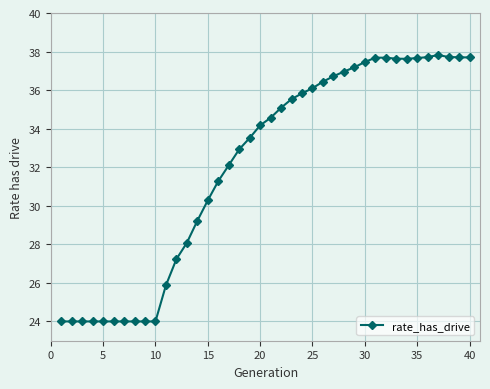

What is the minimum value shown in the chart?

24.0